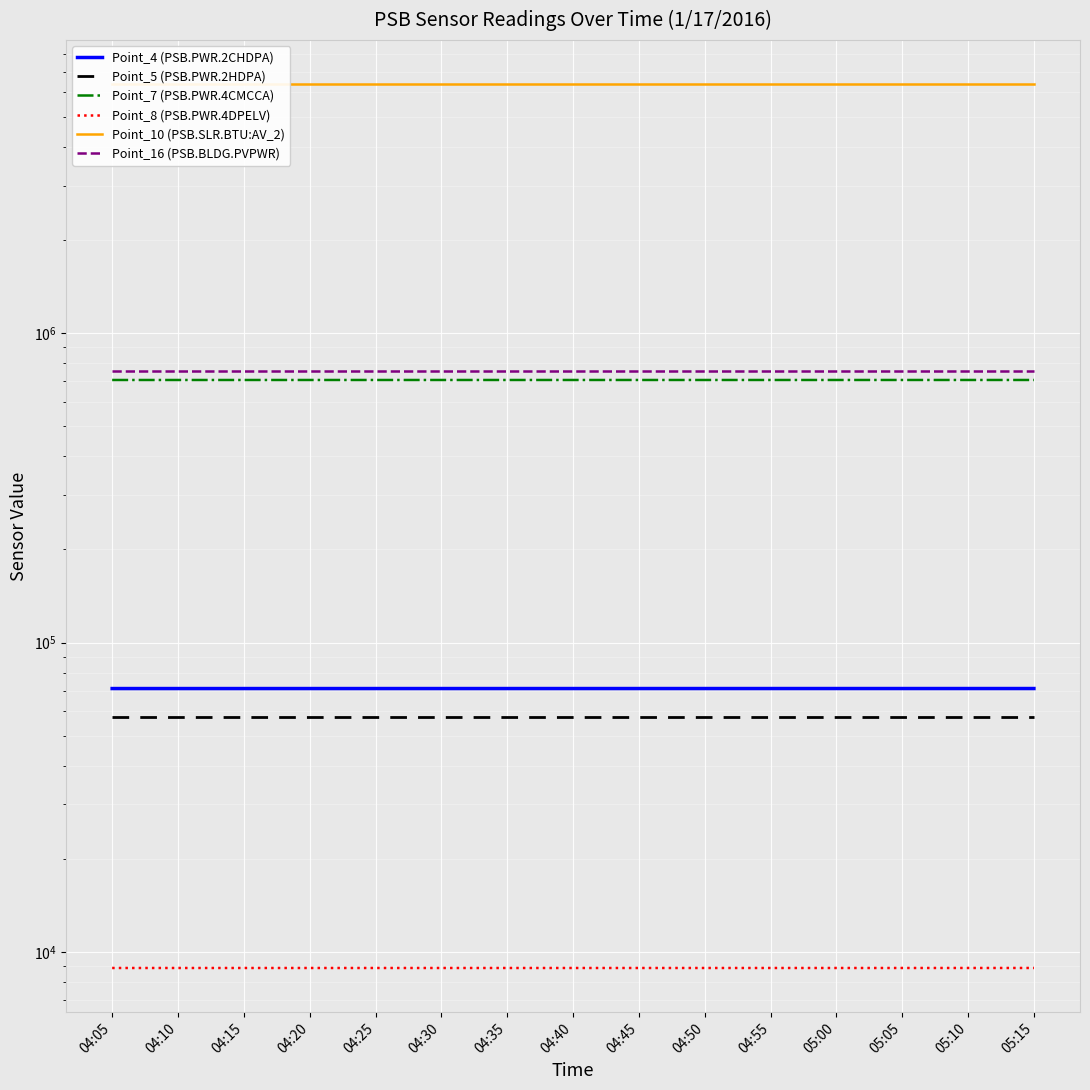

What is the total value across all series at 04:20?

7975710